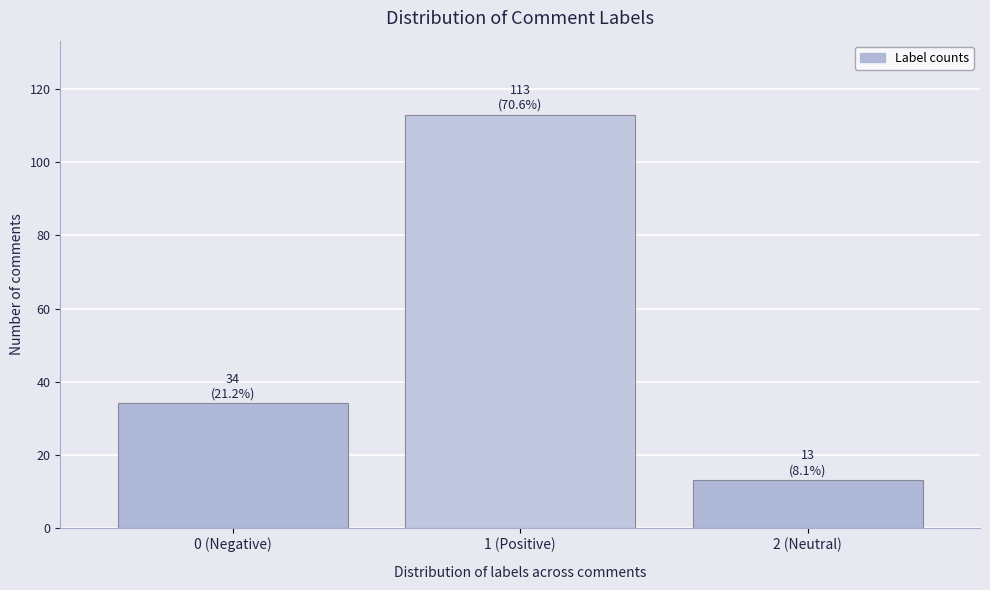

Reading left to right, what are all the values shown in this chart?

34	113	13